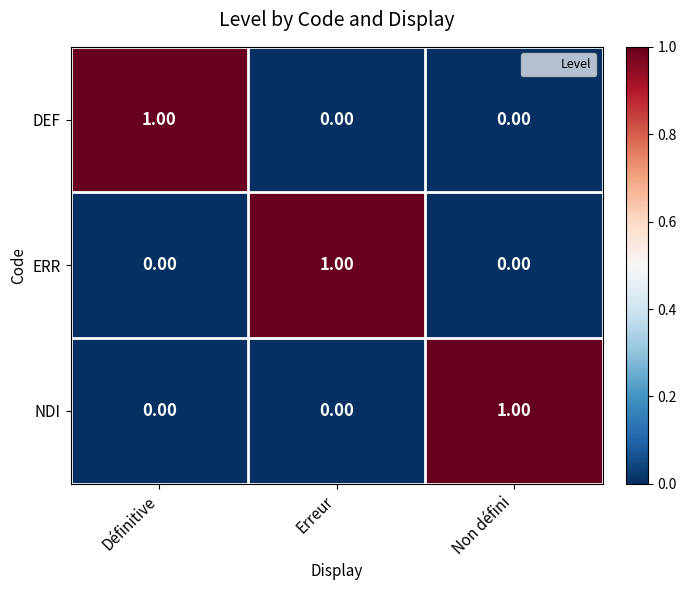

At which label does DEF reach its peak?

Définitive